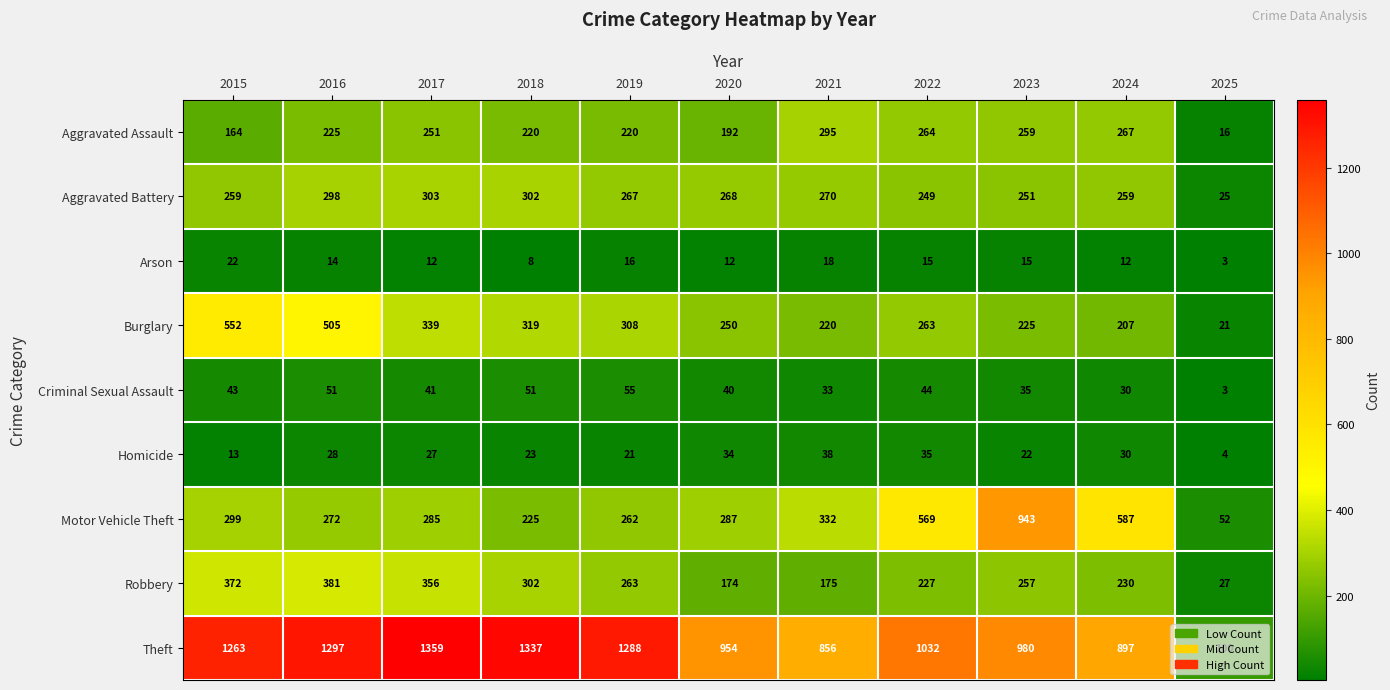

At which category is the sum across all series the highest?

2016